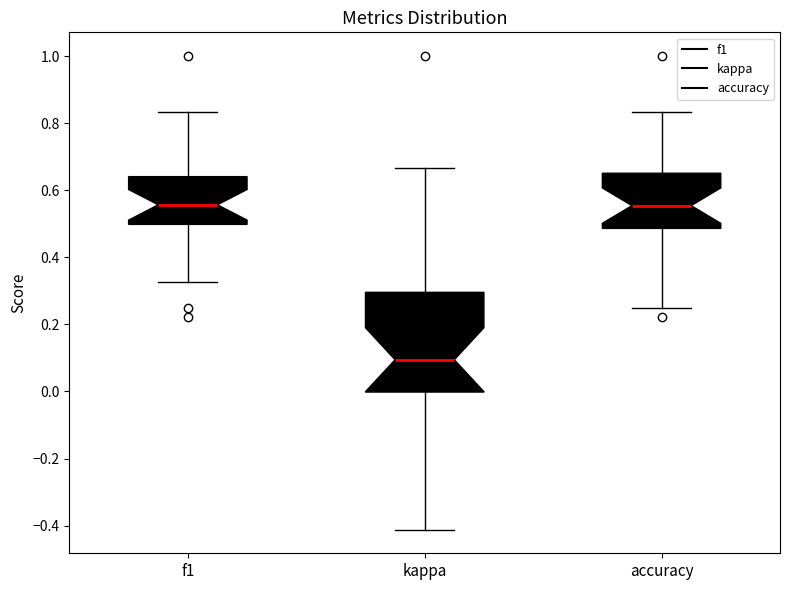

Comparing the boxes themselves (not the whiskers), which one is the tallest?

kappa